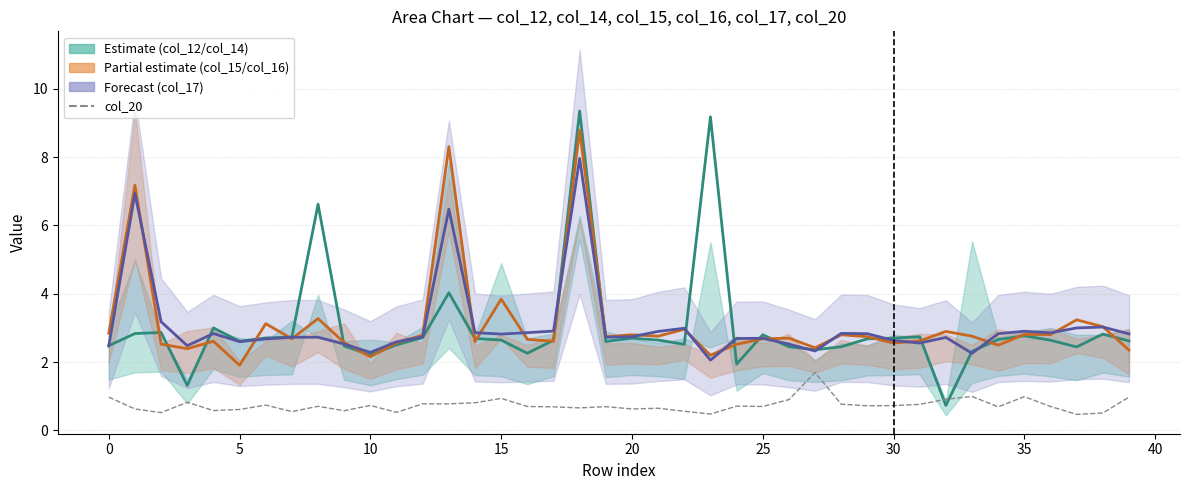

What is the total value across all series at 37?

9.1